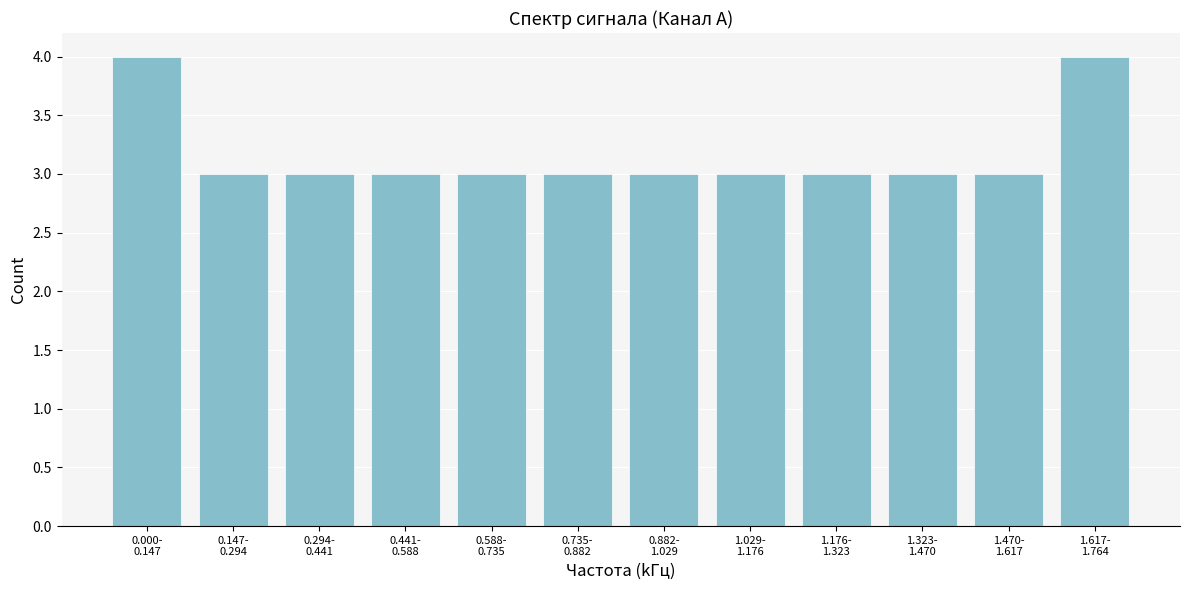

Reading left to right, list all the values displayed in this chart.

4	3	3	3	3	3	3	3	3	3	3	4